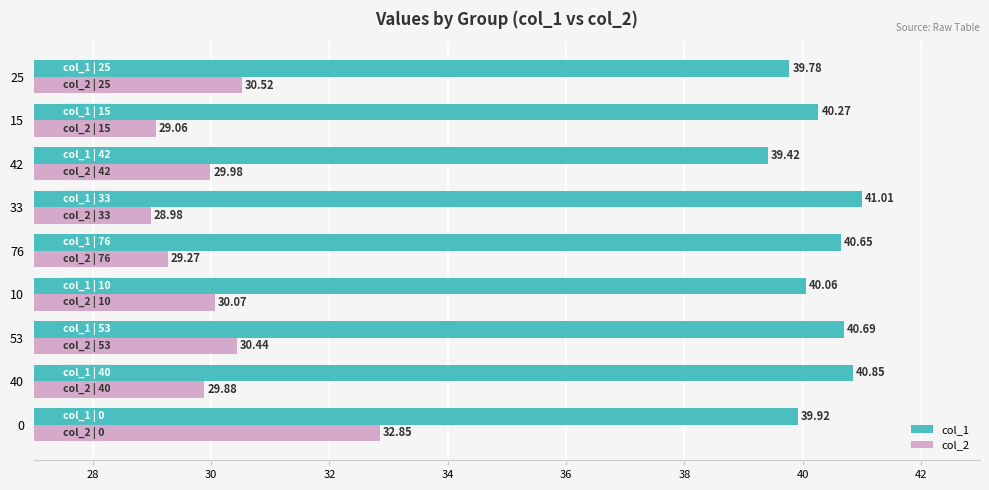

What is the difference between the col_2 values at 40 and 25?

0.6